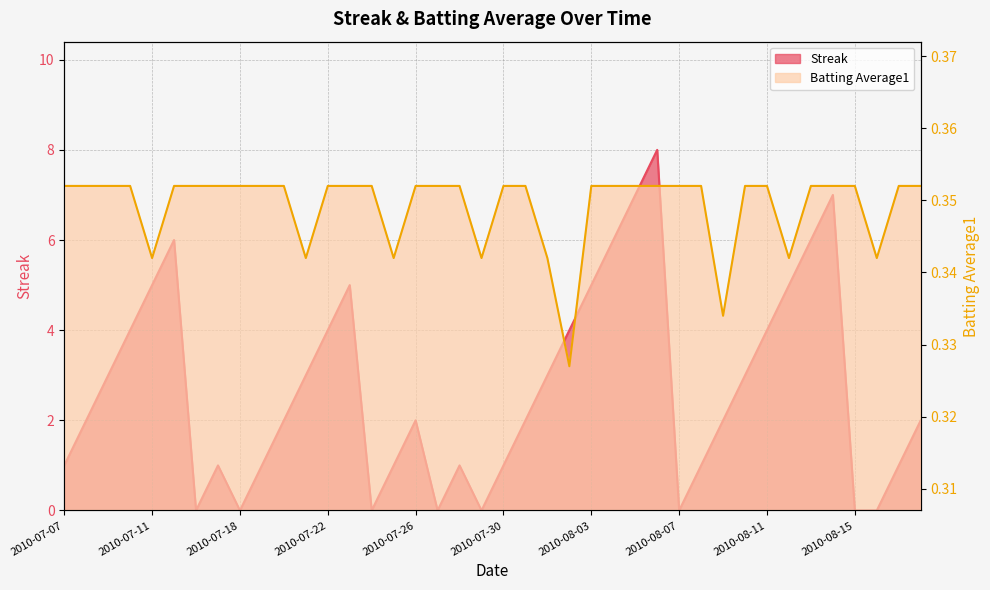

How many categories are shown in the chart?

40